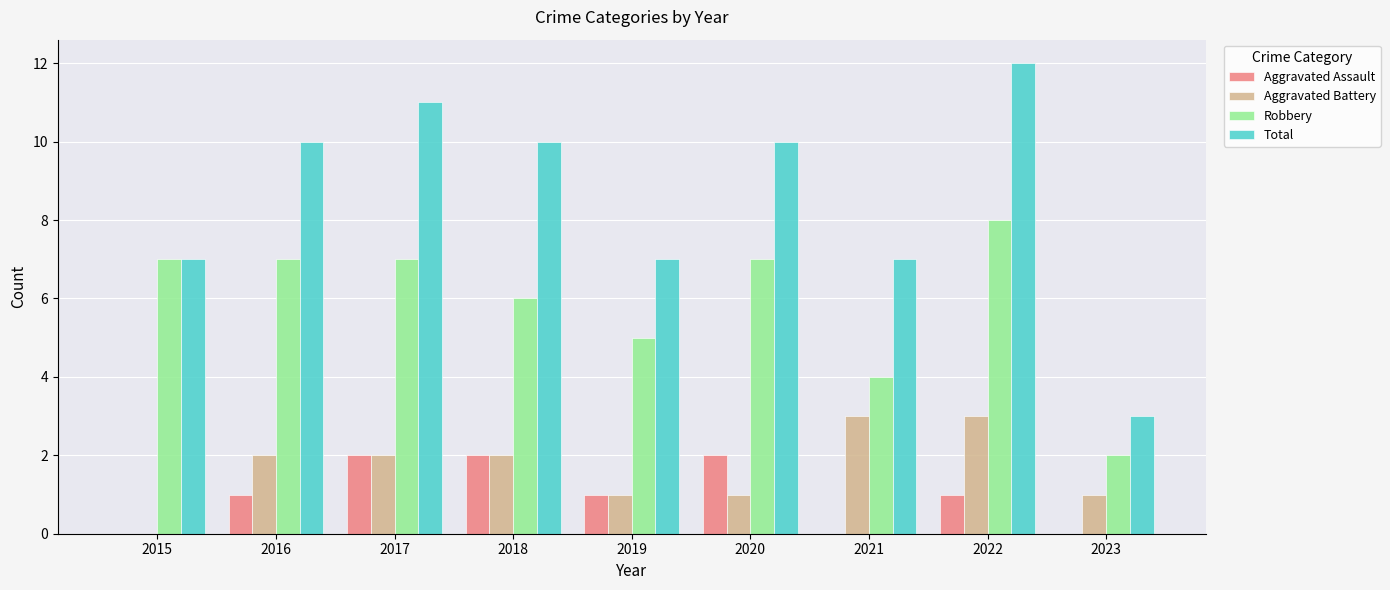

What is the sum of all Robbery values?

53